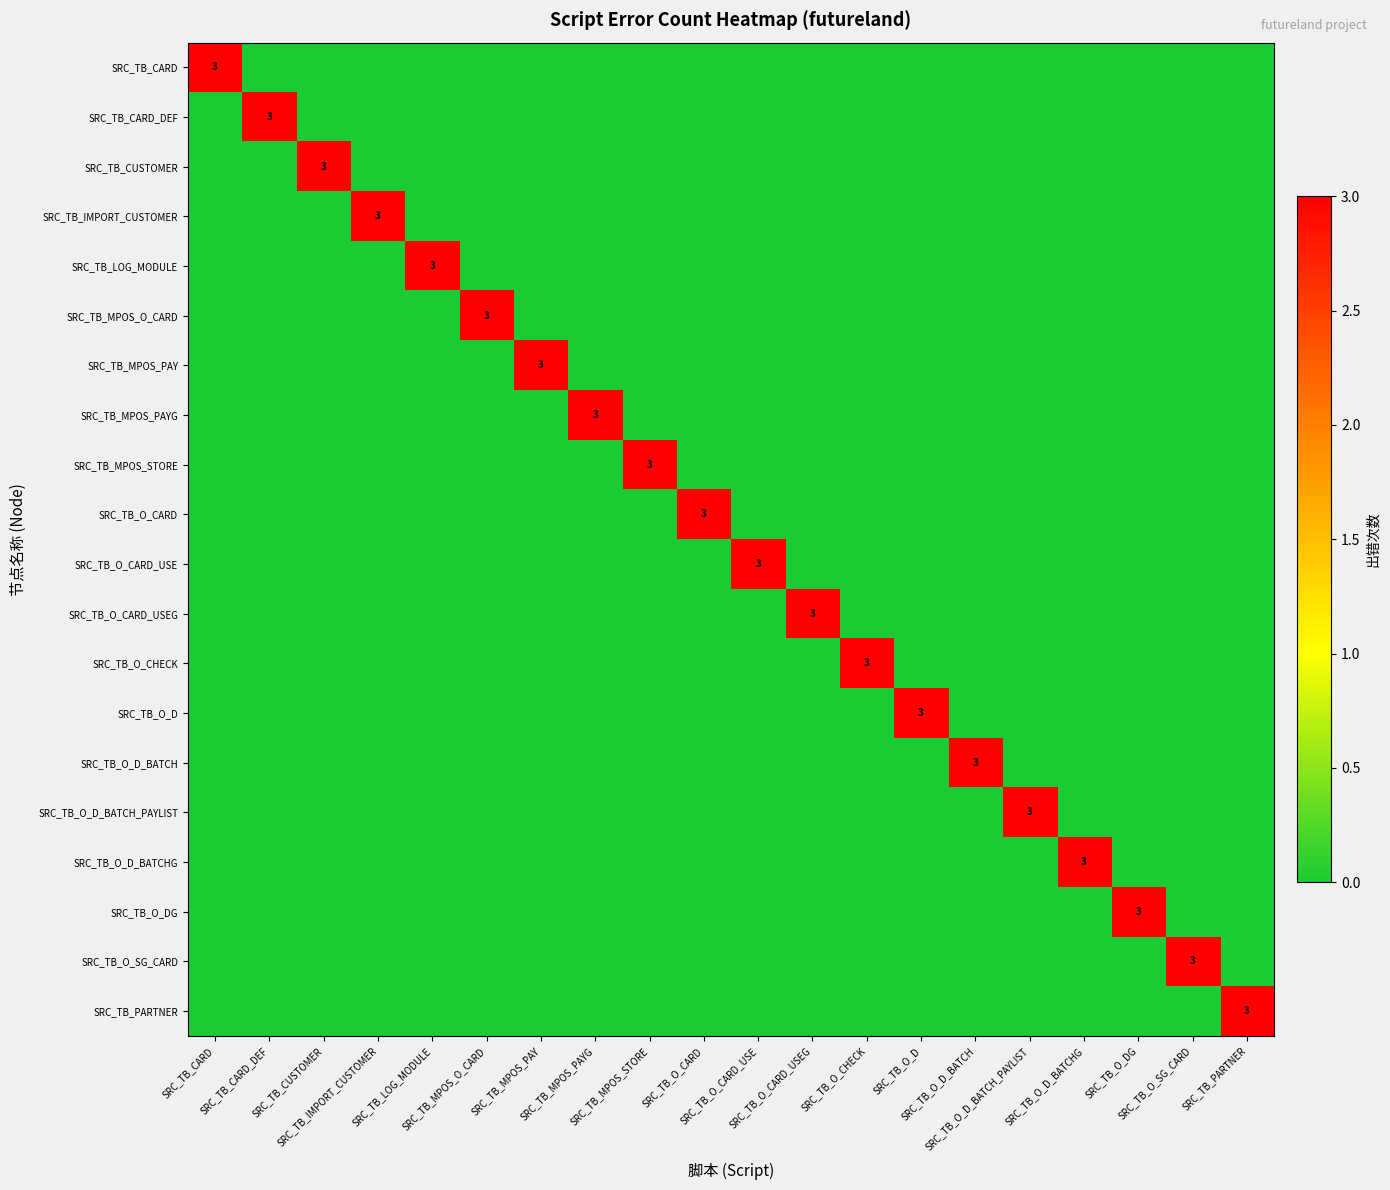

At which category is the sum across all series the highest?

SRC_TB_CARD